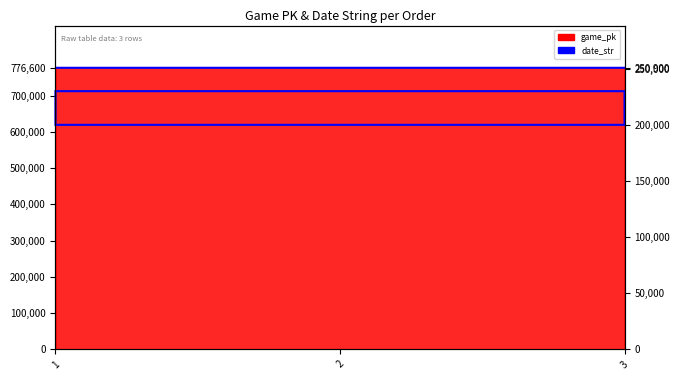

Which has a higher value, 3 or 2?

2